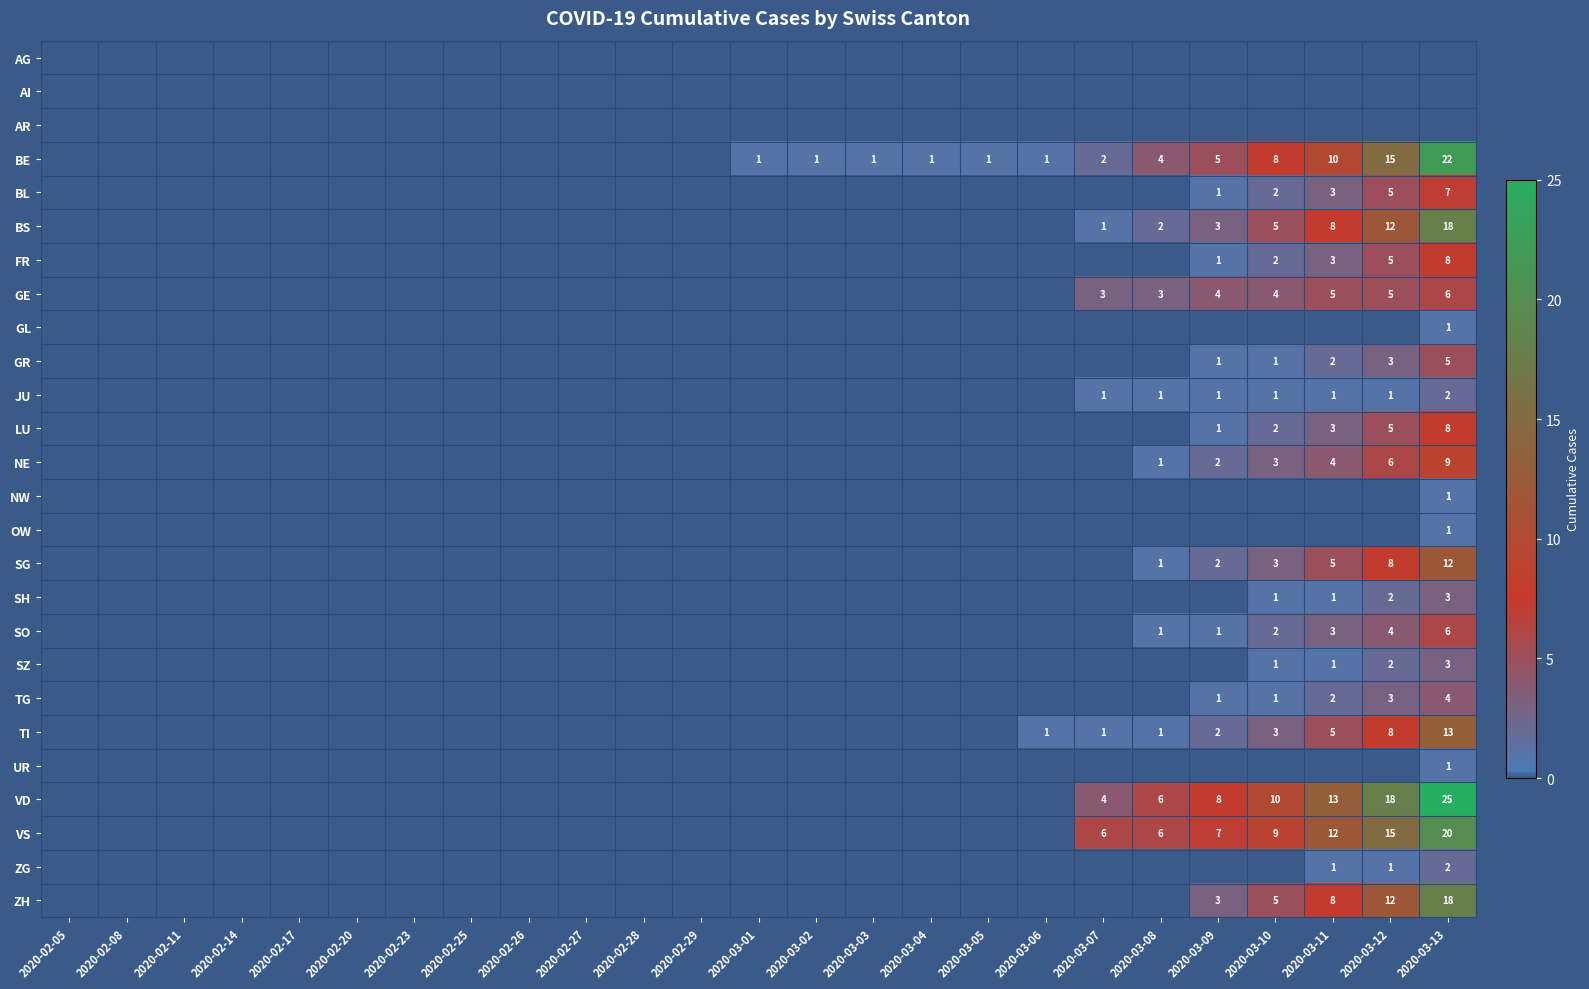

Which series has the largest total across all categories?

VD